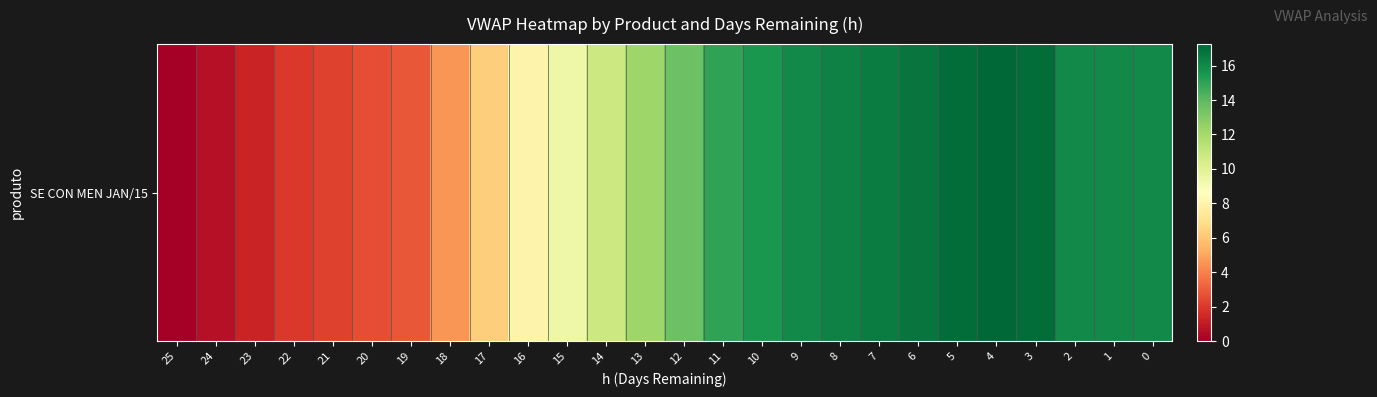

List the labels in order of value, smallest first.

25, 24, 23, 22, 21, 20, 19, 18, 17, 16, 15, 14, 13, 12, 11, 10, 9, 2, 1, 0, 8, 7, 6, 5, 3, 4